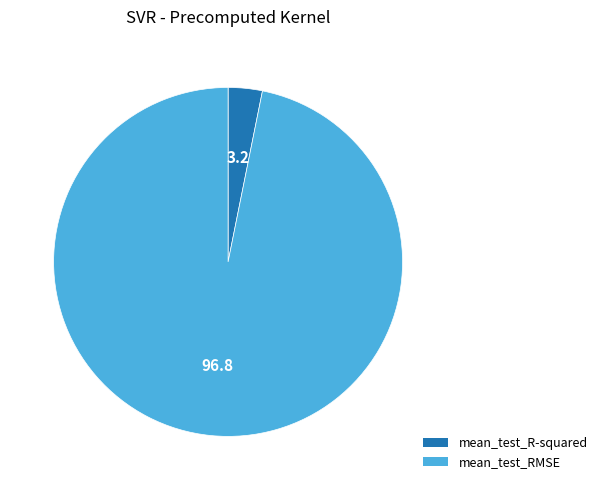

Which category has the smallest portion of the pie?

mean_test_R-squared